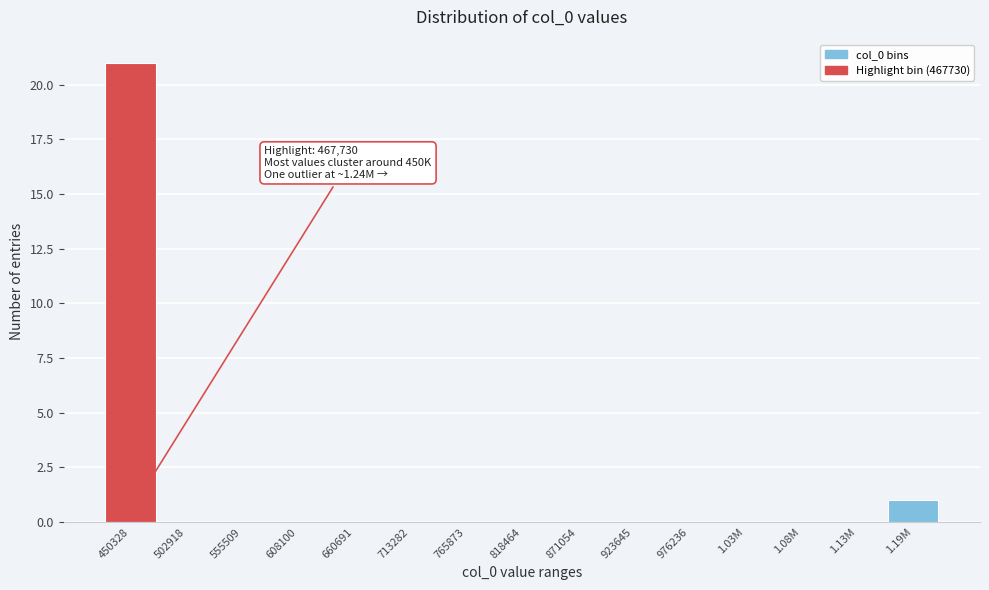

Reading left to right, transcribe all the data shown in this chart.

450328=21	502918=0	555509=0	608100=0	660691=0	713282=0	765873=0	818464=0	871054=0	923645=0	976236=0	1.03M=0	1.08M=0	1.13M=0	1.19M=1